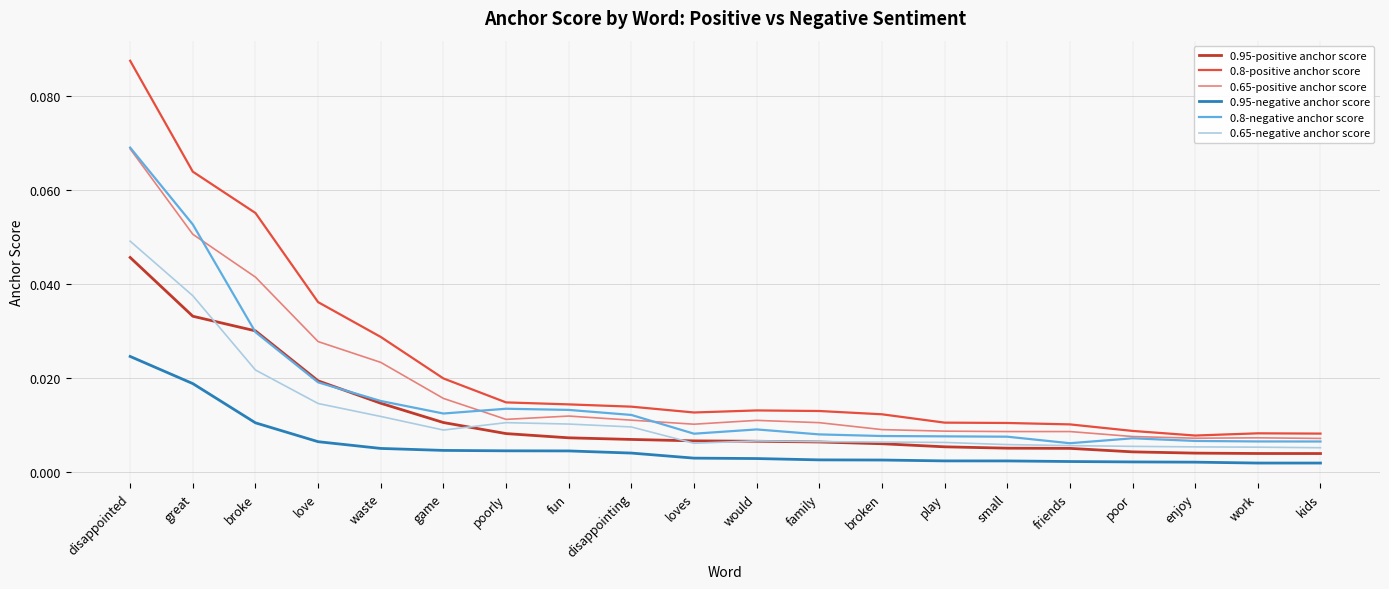

Count the 0.65-positive anchor score values in the range 0 to 1.

20